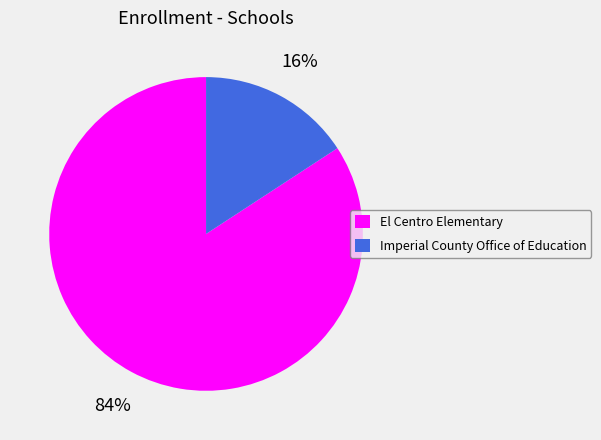

To the nearest percent, what is the difference between the largest and smallest slice percentages?

68%